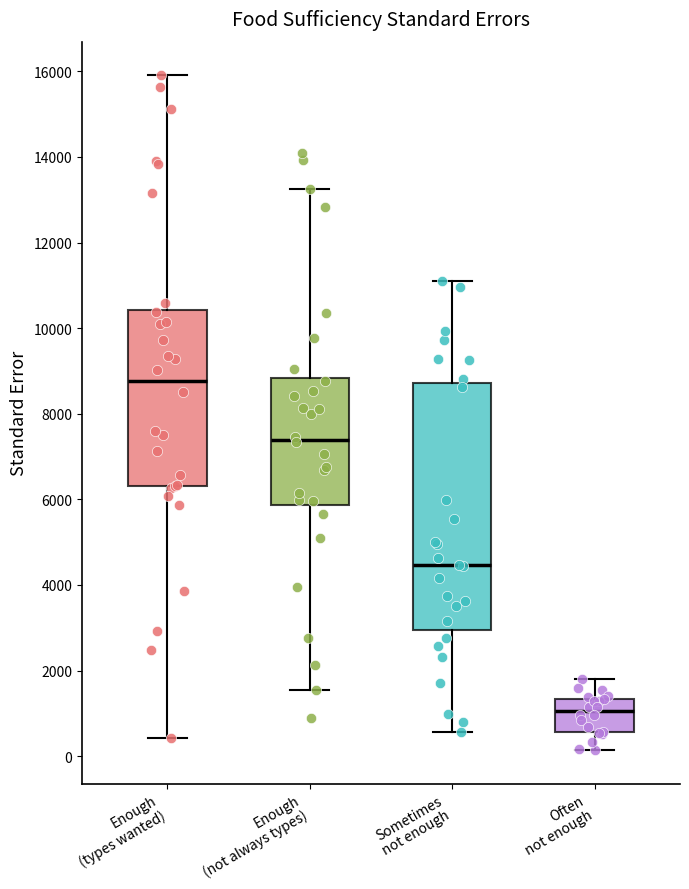

Where does the upper whisker of the box for Enough (not always types) end on the y-axis? The values are not printed on the chart, so give them approximately, as read against the axis.

13200